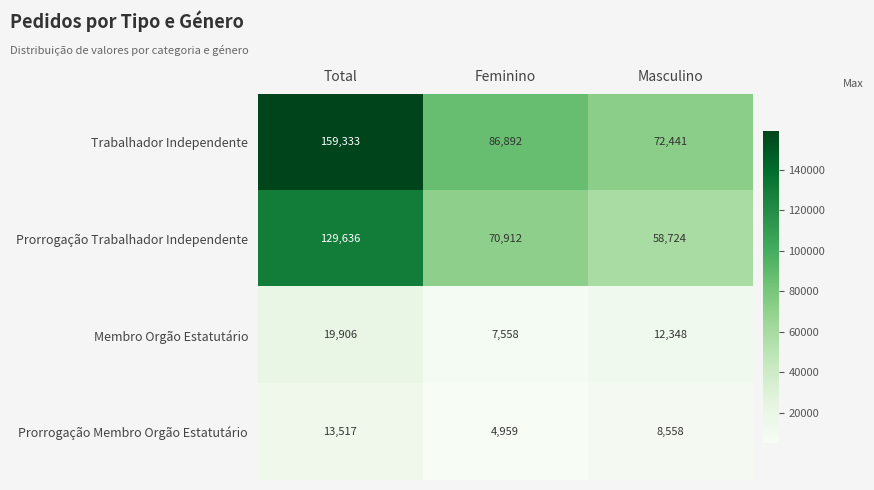

How many data points does each series have?

3